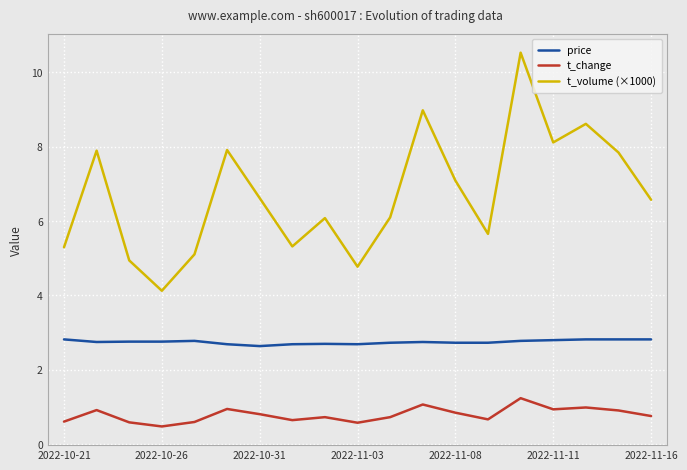

Which series has the largest range (max minus min)?

t_volume (×1000)